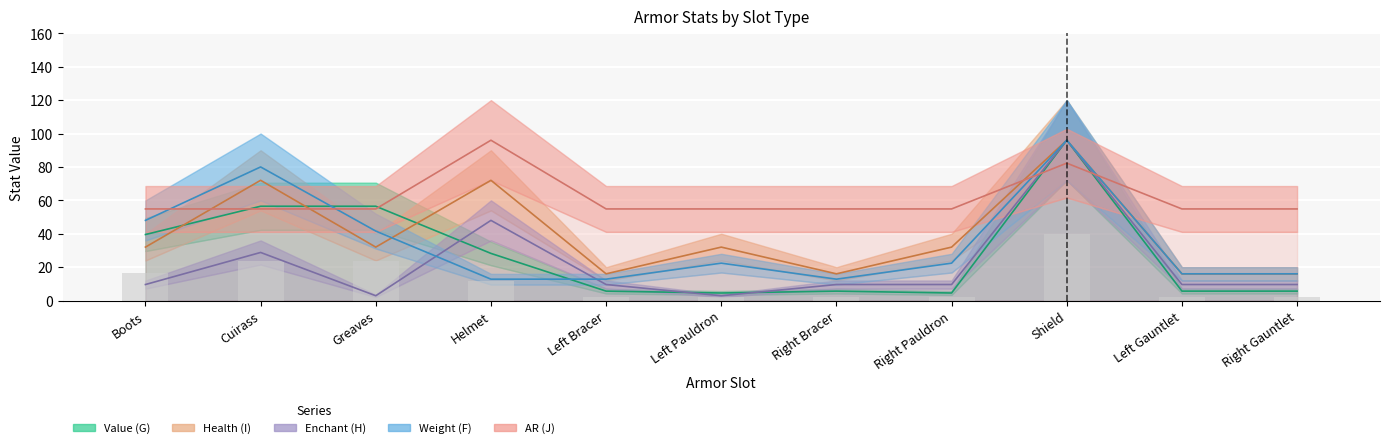

Which category has the highest value across all series?

Shield